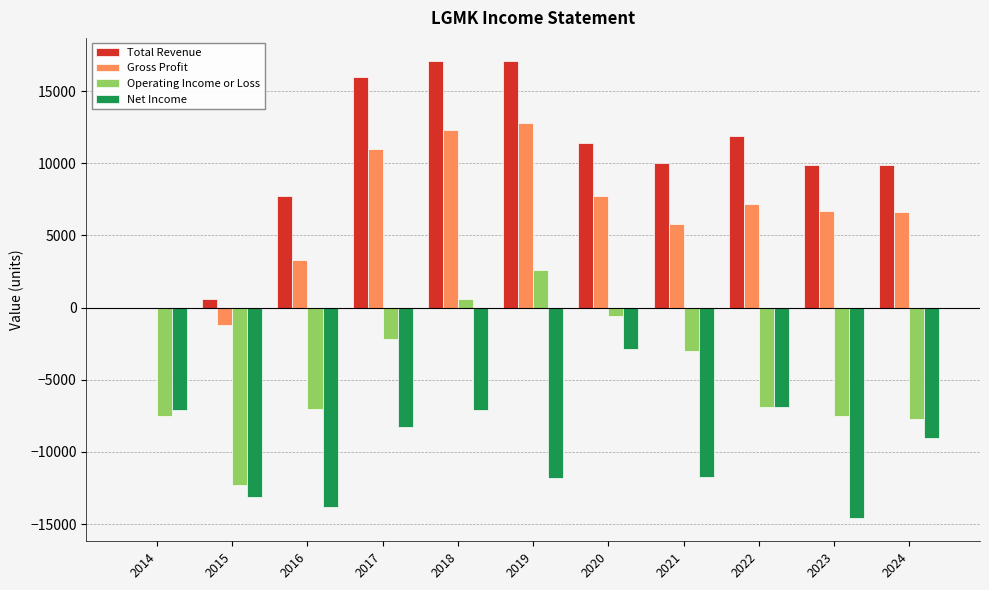

Are the bars horizontal?

No